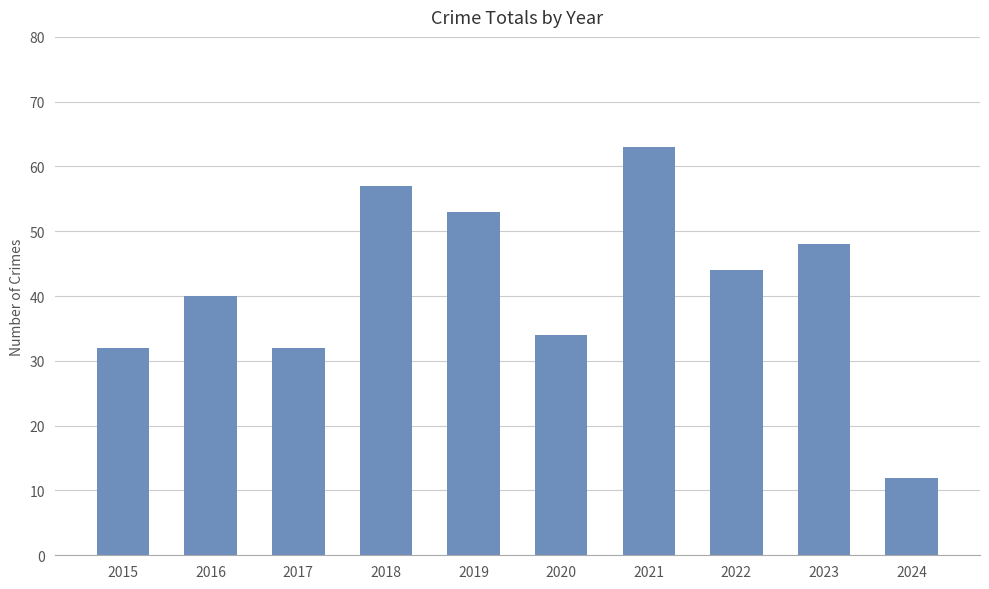

What is the average value?

42